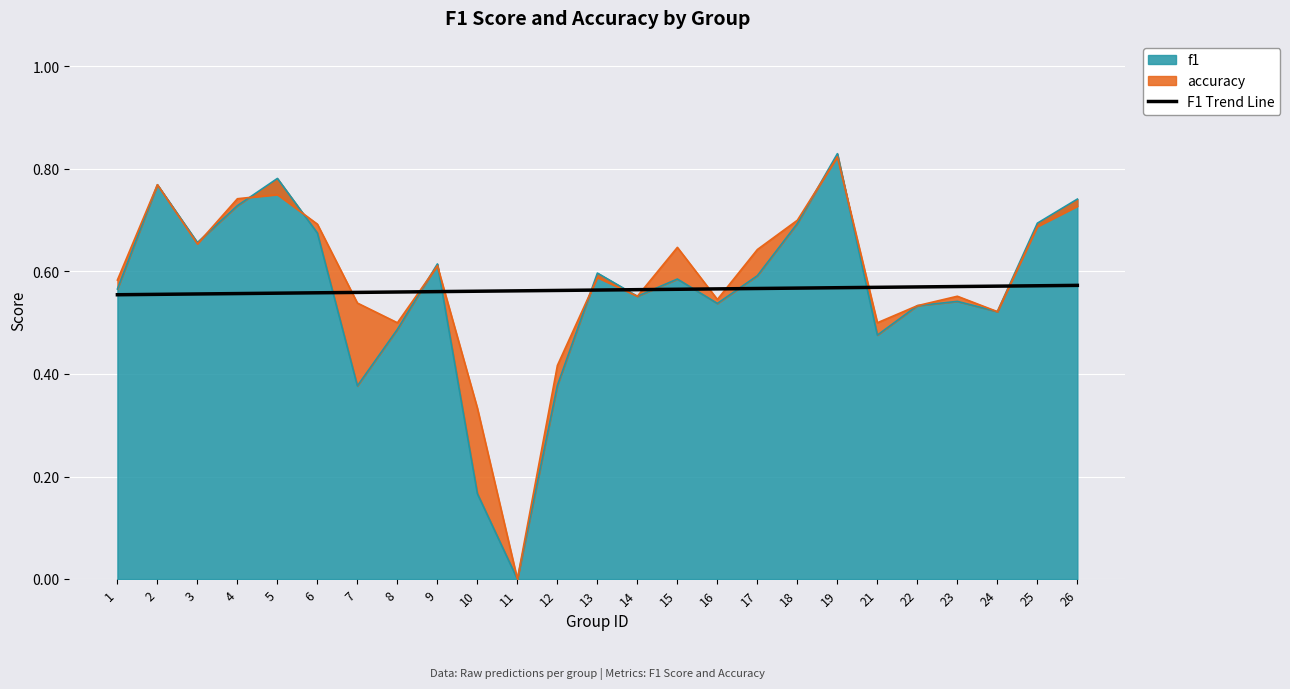

Reading left to right, extract all data points from this chart.

0.6	0.6	0.6	0.6	0.6	0.6	0.6	0.6	0.6	0.6	0.6	0.6	0.6	0.6	0.6	0.6	0.6	0.6	0.6	0.6	0.6	0.6	0.6	0.6	0.6